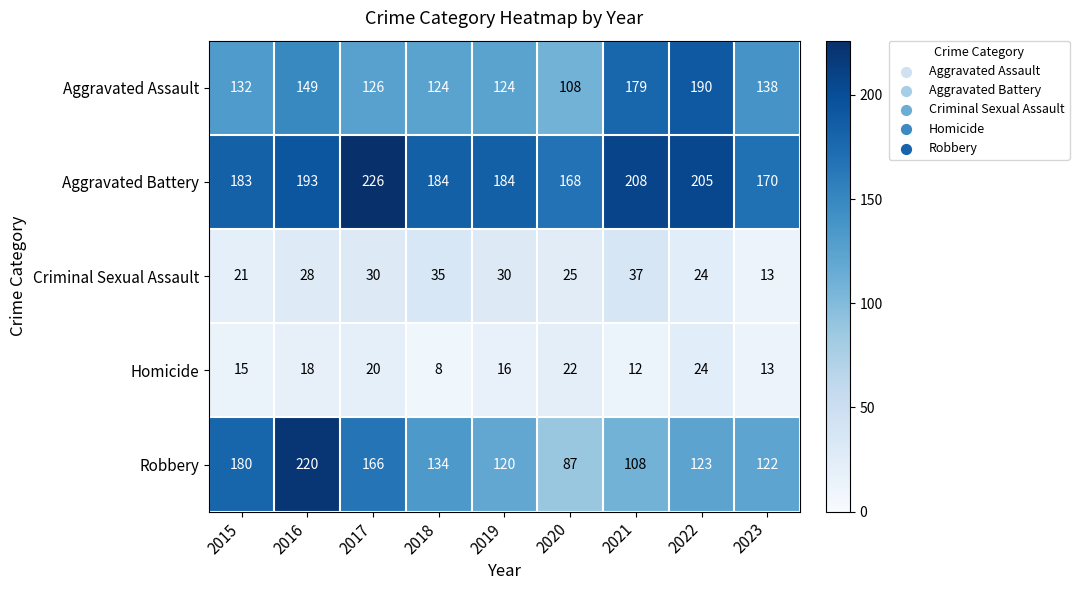

Which category has the lowest value across all series?

2018